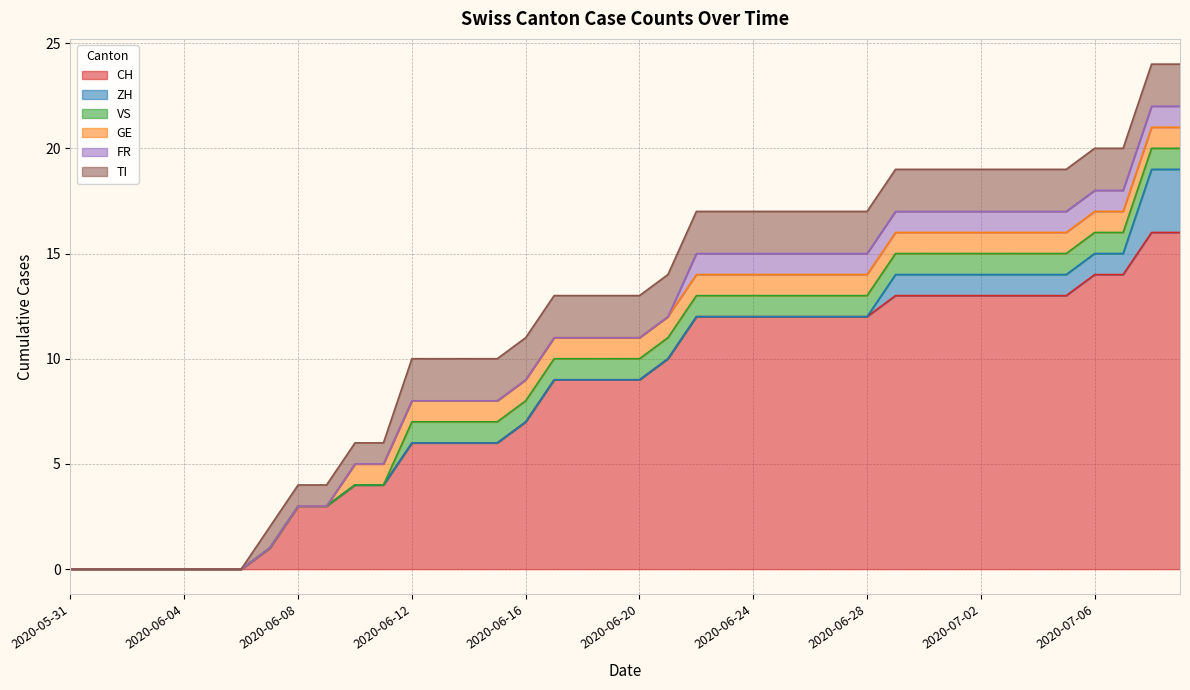

At which label does GE reach its peak?

2020-06-10